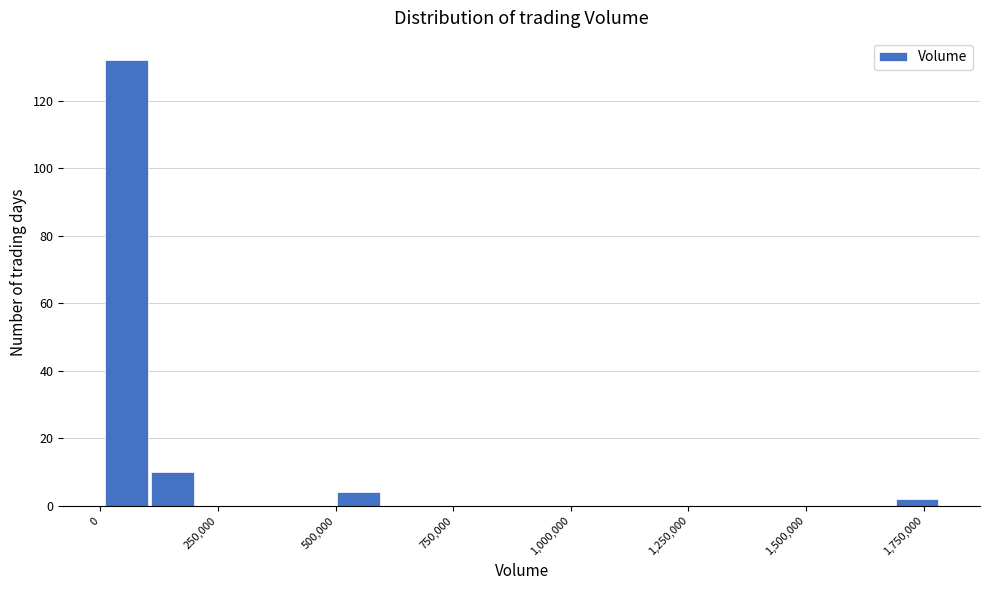

Read against the x-axis, roughly where is the centre of the tallest bar?

50000